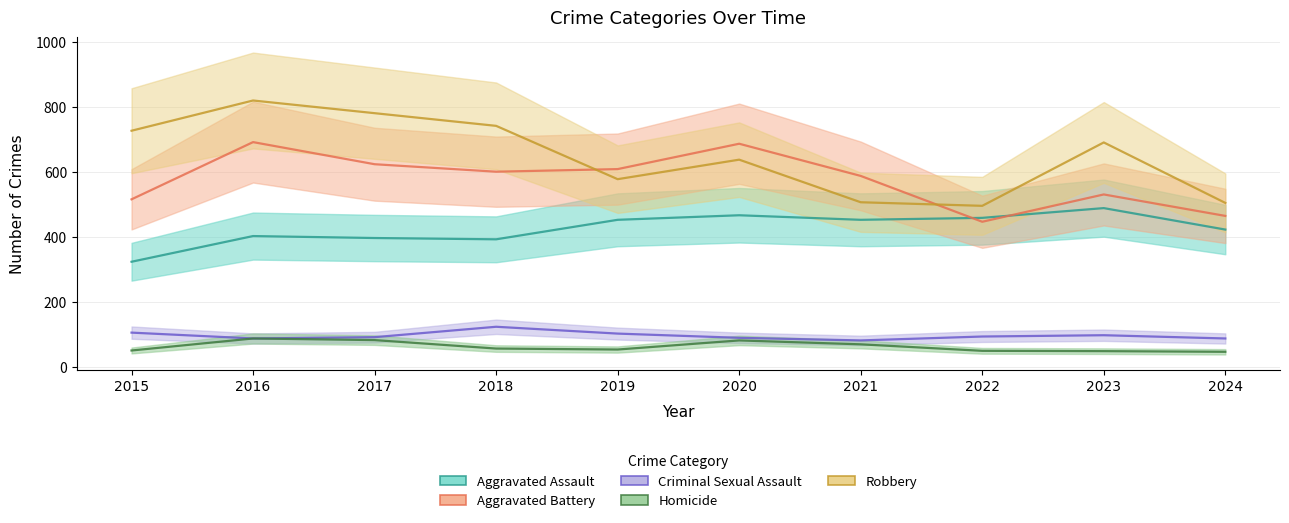

Rank the series at 2019 from lowest to highest value.

Homicide, Criminal Sexual Assault, Aggravated Assault, Robbery, Aggravated Battery